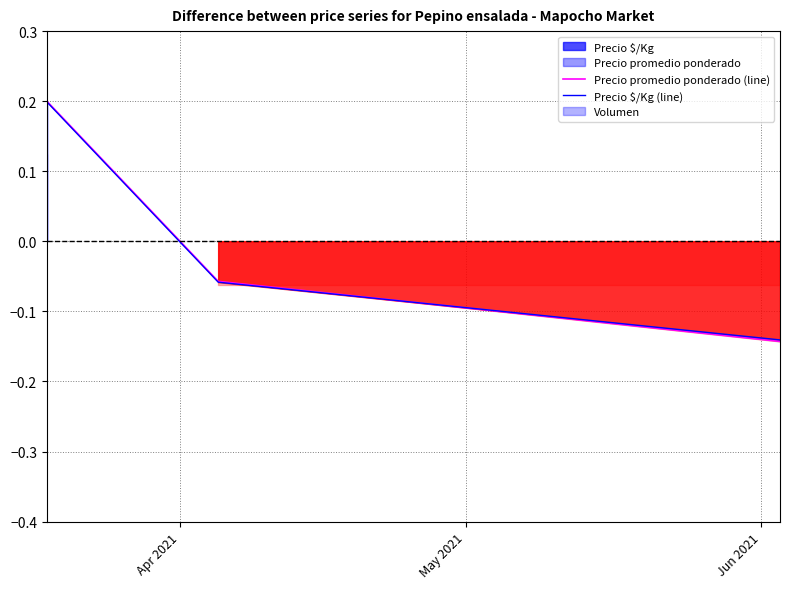

What is the label of the 2nd point from the right?

May 2021